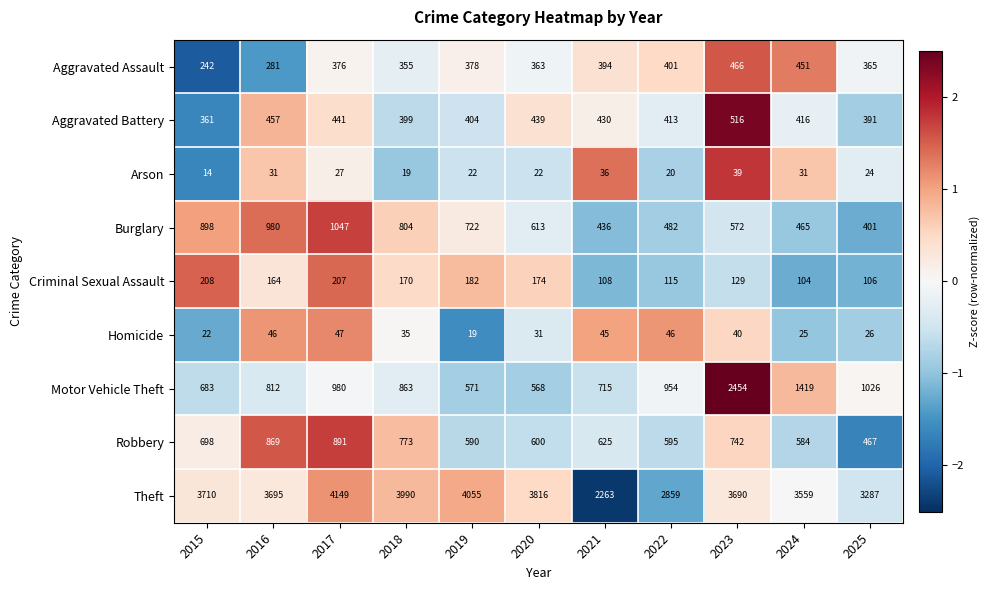

Is it true that Burglary equals 613 at 2020?

True